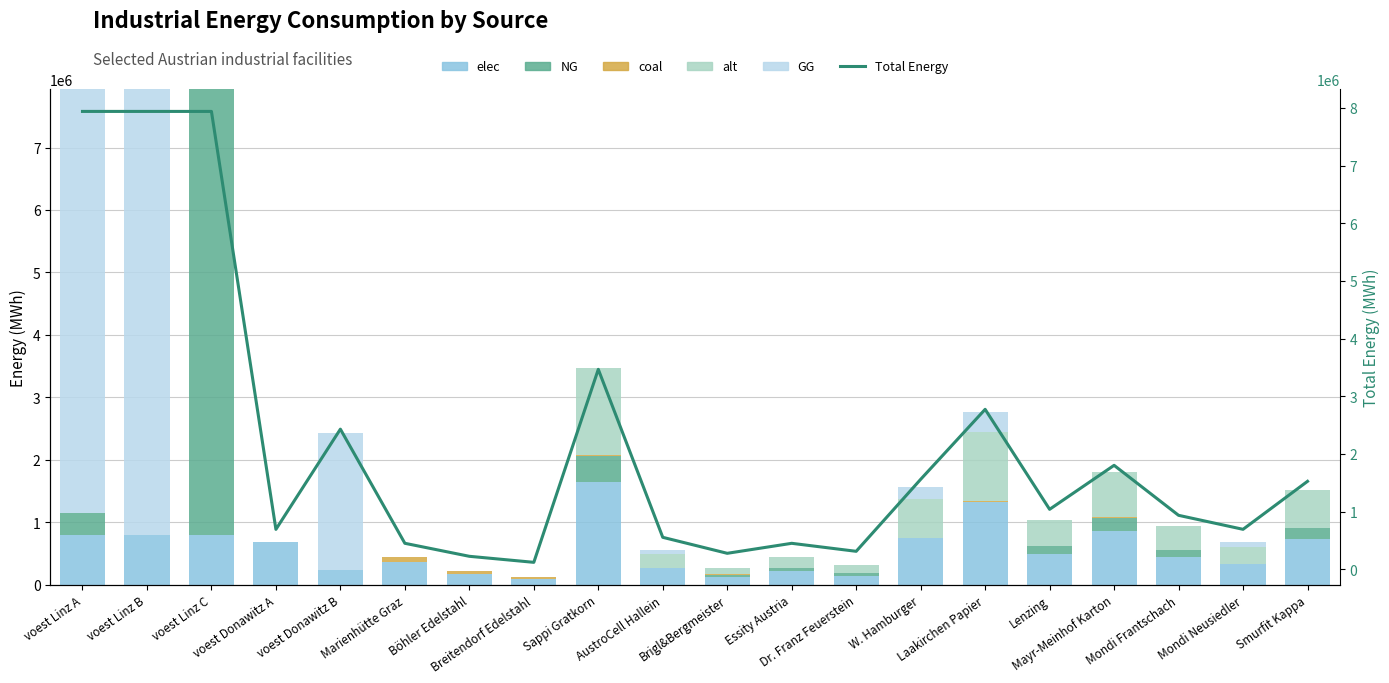

At which label does Total Energy first exceed 1040061?

voest Linz A